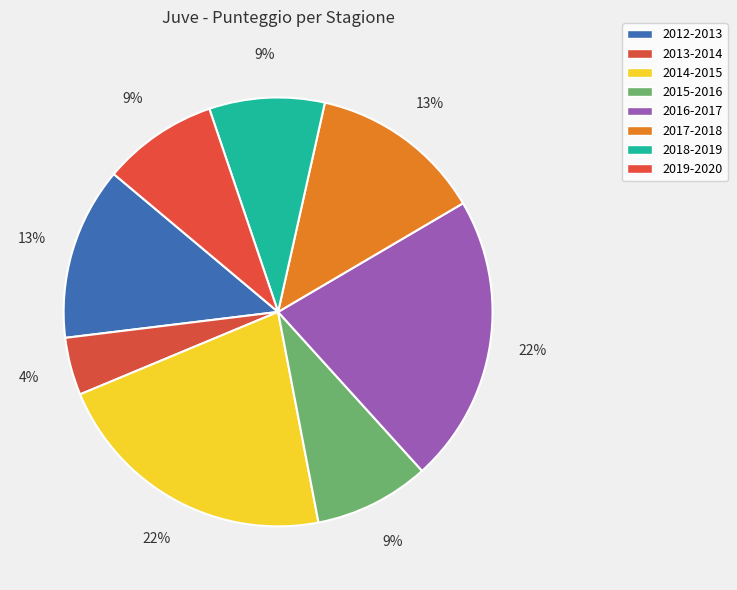

What percentage is the 2017-2018 slice, to the nearest percent?

13%